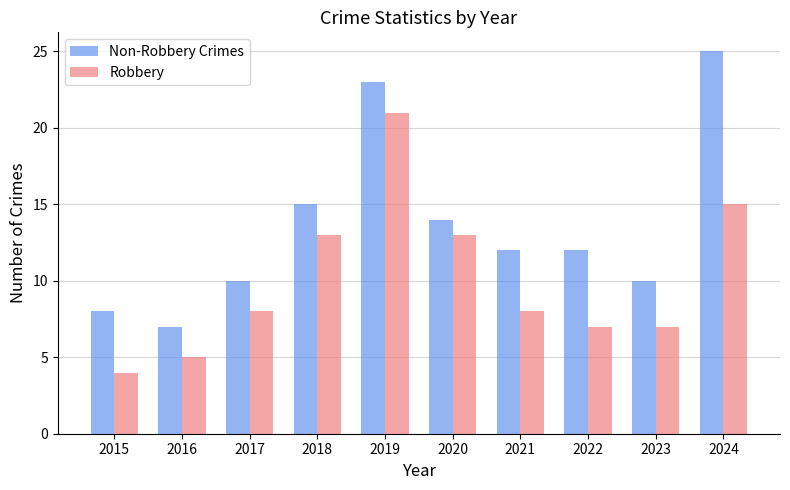

Reading left to right, list all the values displayed in this chart.

Non-Robbery Crimes: 8	7	10	15	23	14	12	12	10	25
Robbery: 4	5	8	13	21	13	8	7	7	15